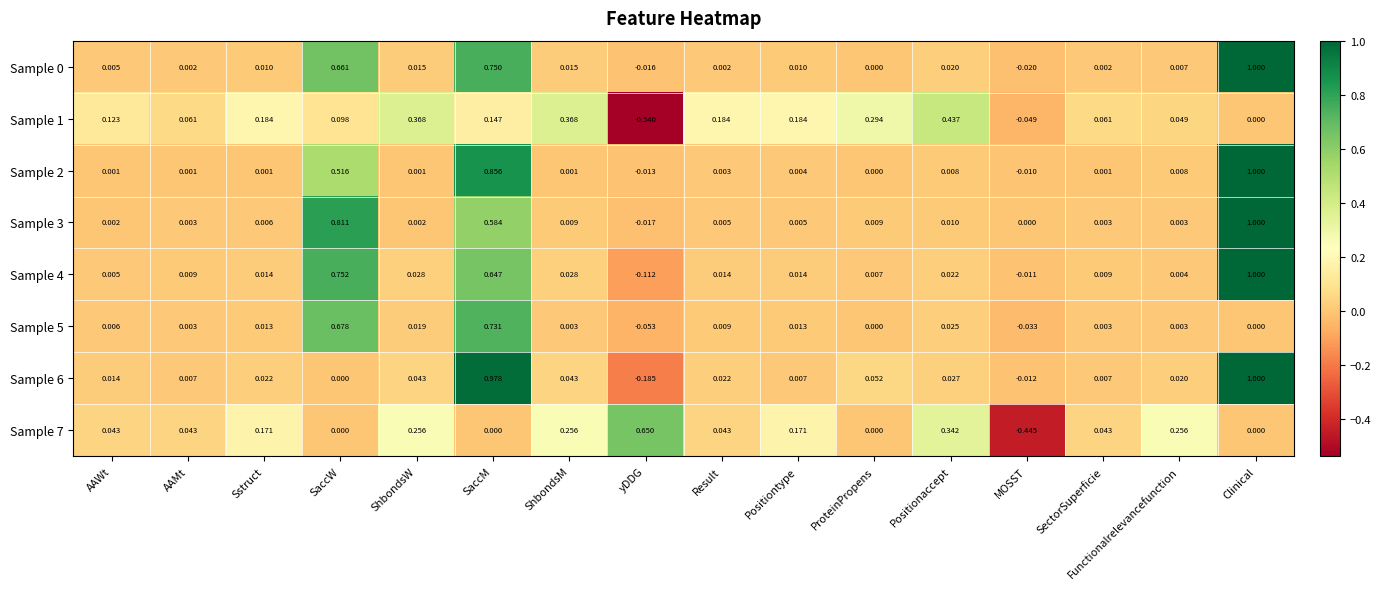

Where is Sample 2 nearest to the value 0?

ProteinPropens